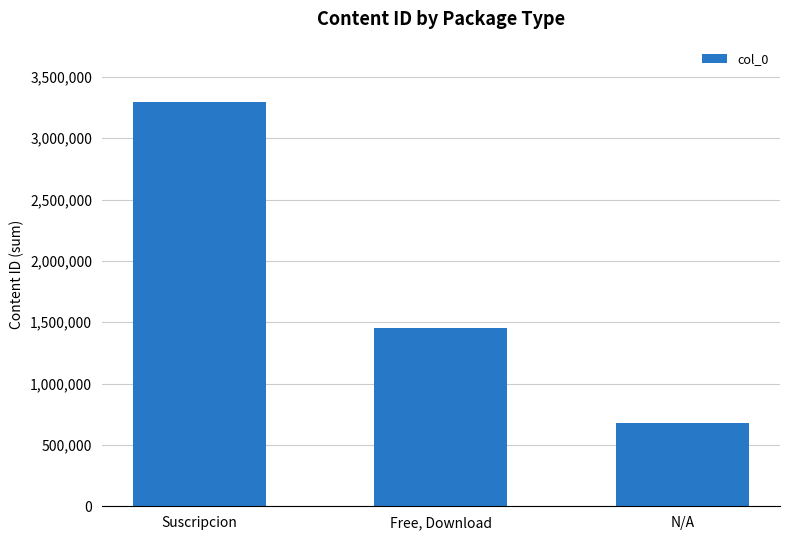

What is the difference between the values at Suscripcion and N/A?

2613126